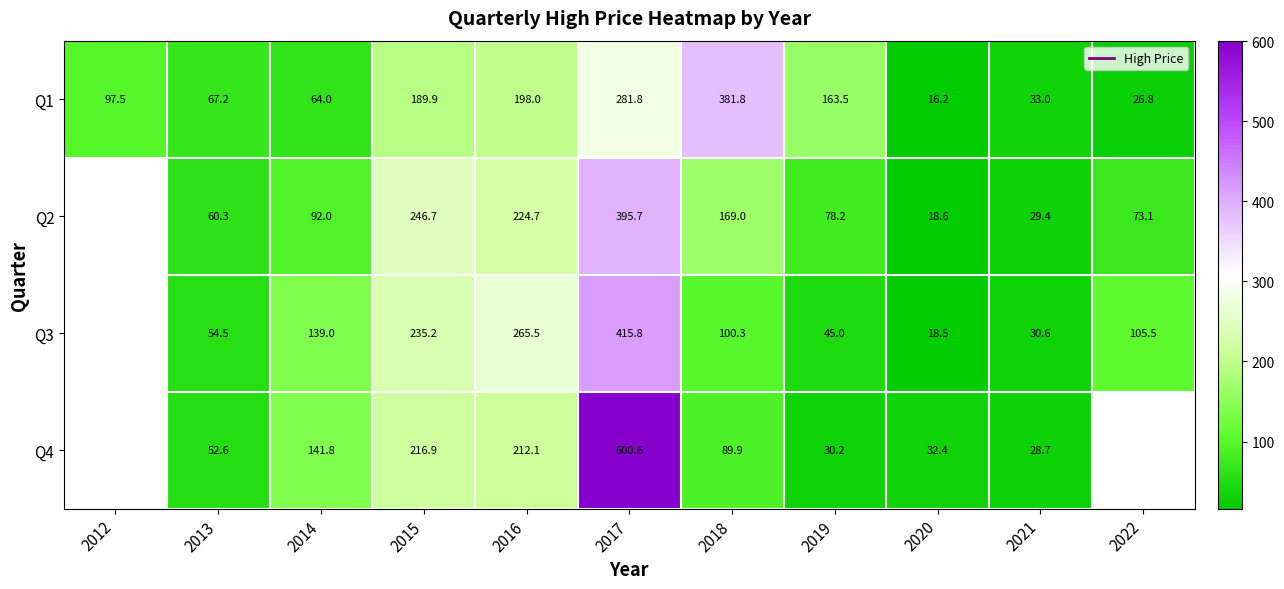

How many values in the Q3 series exceed 54?

7